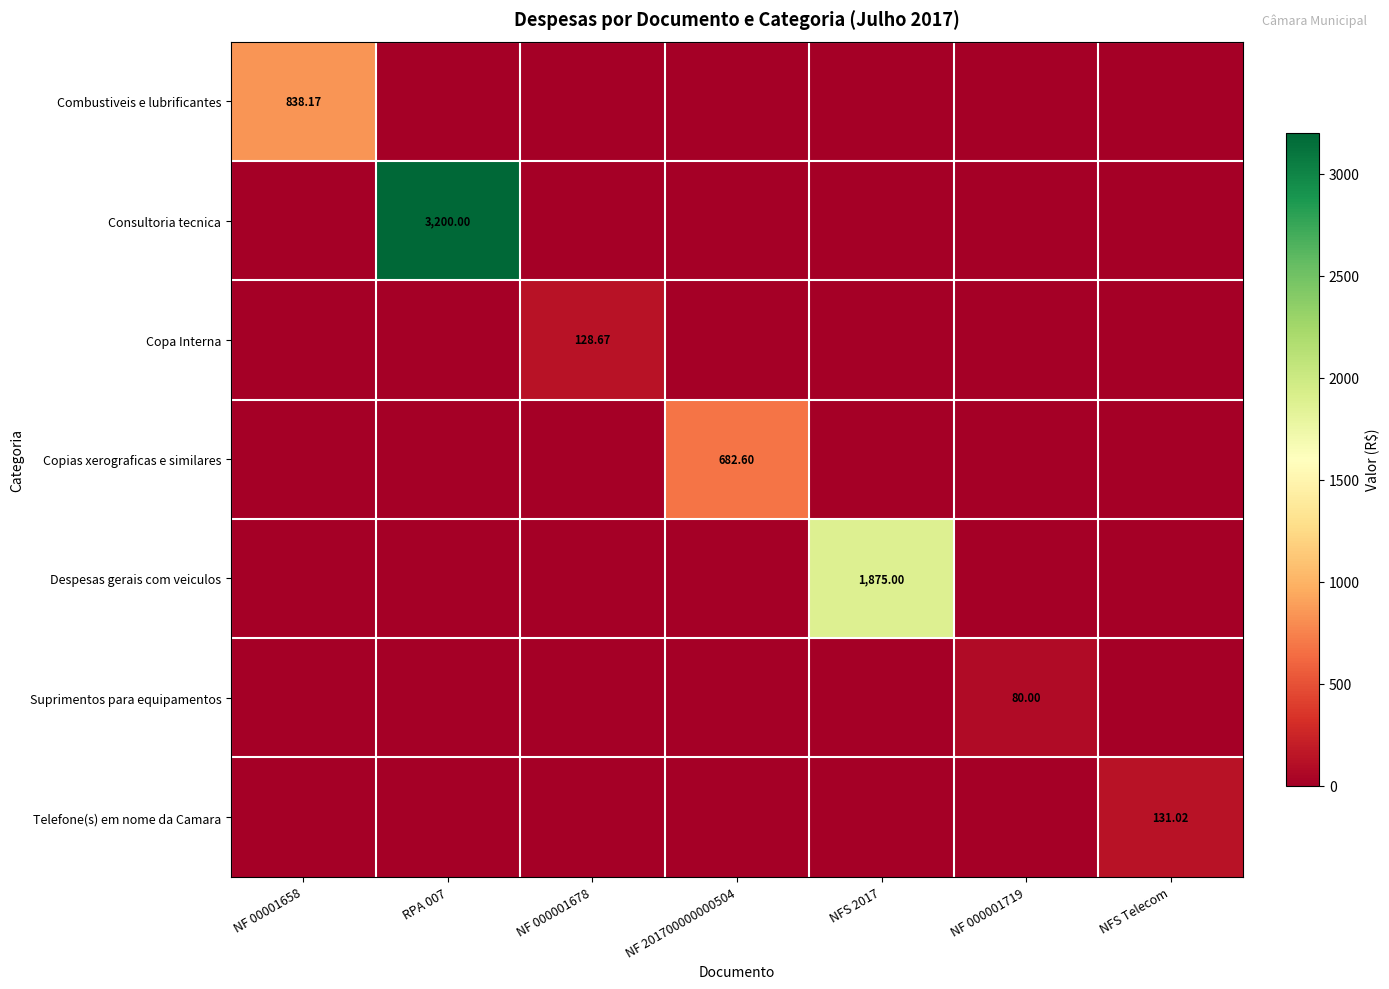

The value of Telefone(s) em nome da Camara at NF 000001719 is 0.0. True or false?

True